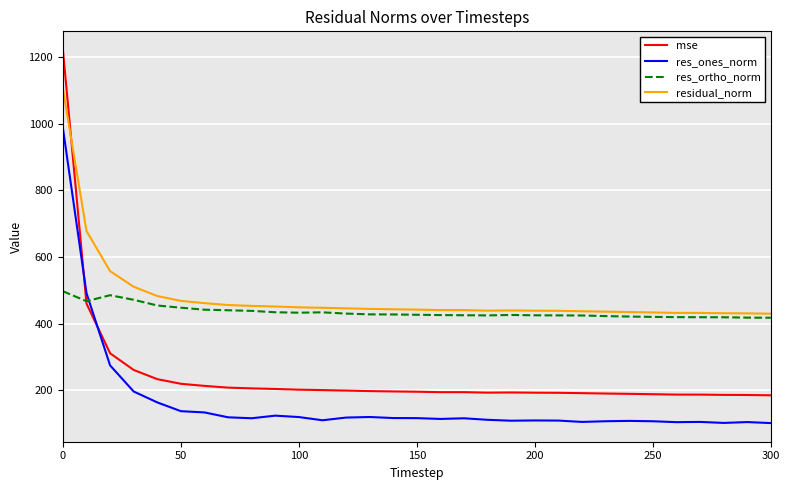

Which series has the widest spread of values?

mse